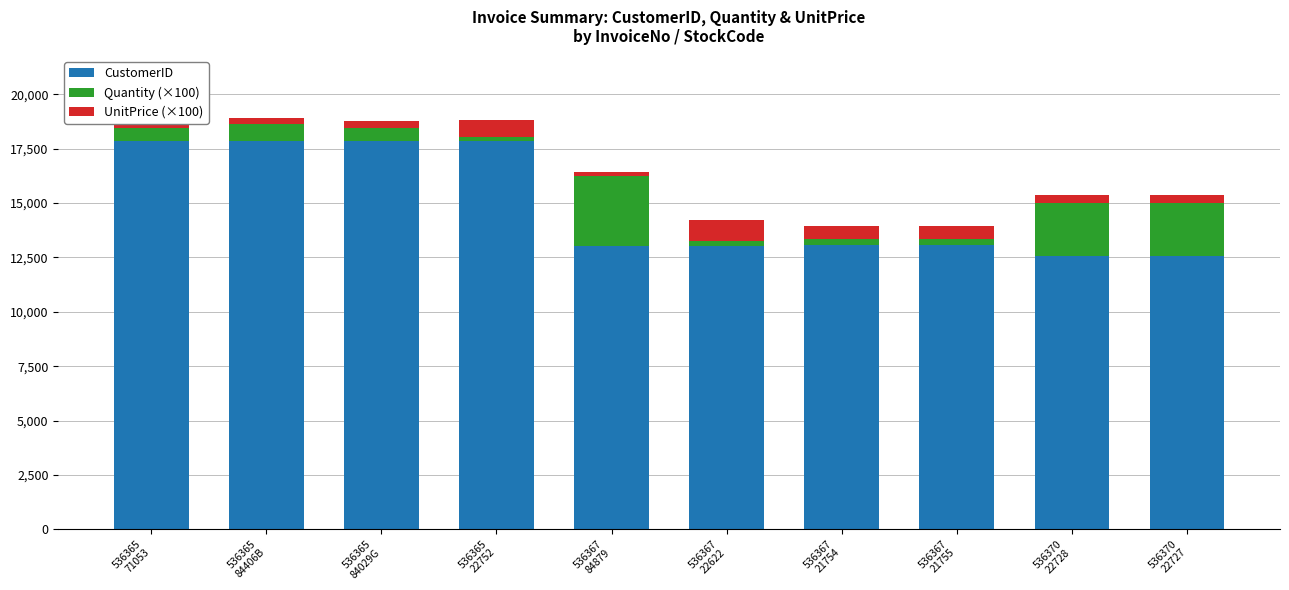

What is the difference between the maximum and second lowest values in the CustomerID series?

5269